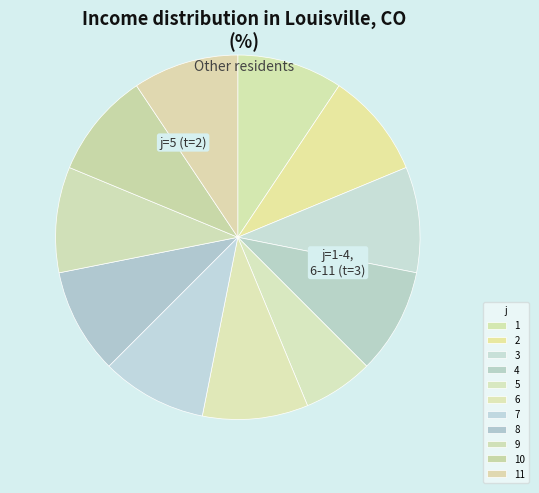

Is it true that 1 is 22% of the pie?

False